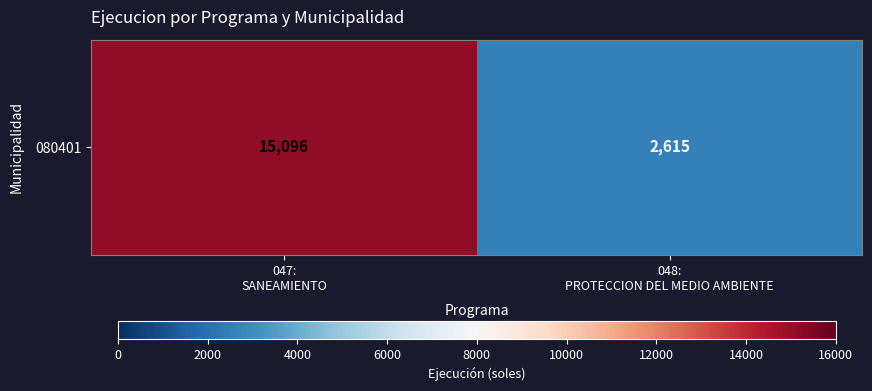

What is the smallest value displayed?

2615